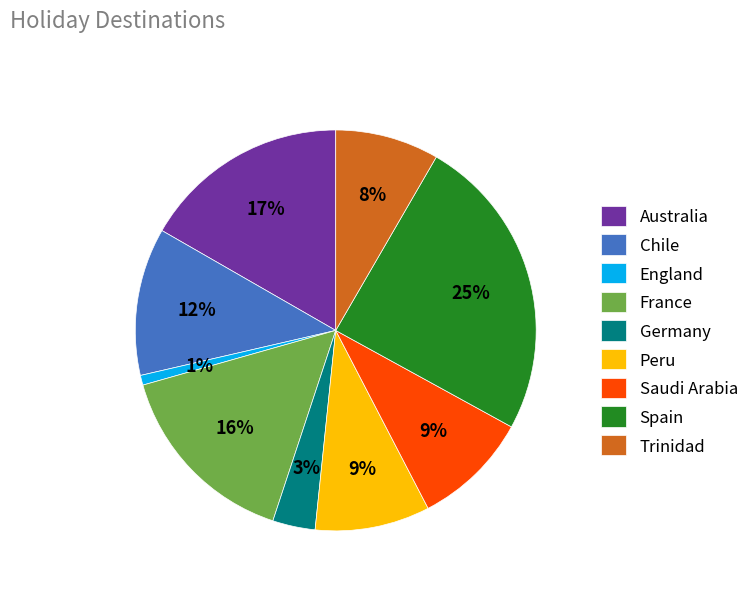

To the nearest percent, what percentage of the pie is Australia?

17%